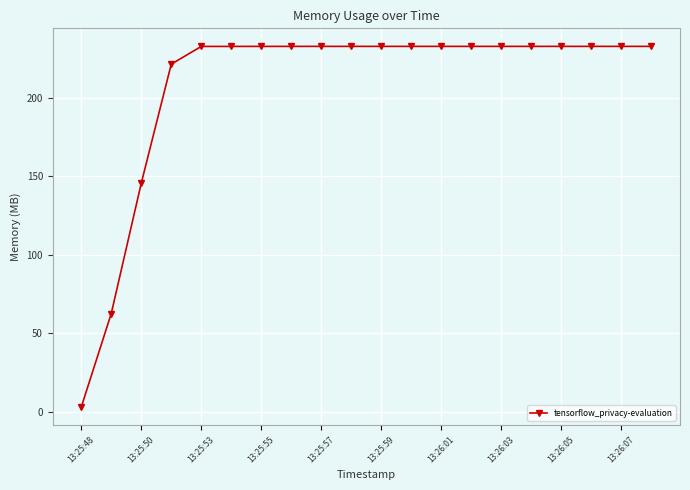

What is the value of the 2nd point from the left?

62.4